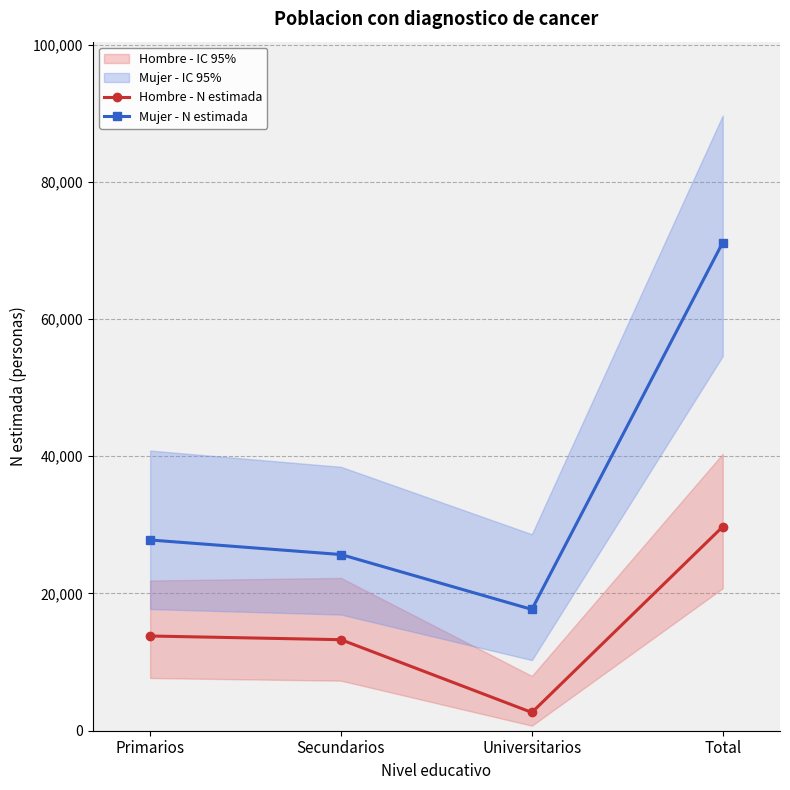

What is the average value of the Hombre - N estimada series?

14867